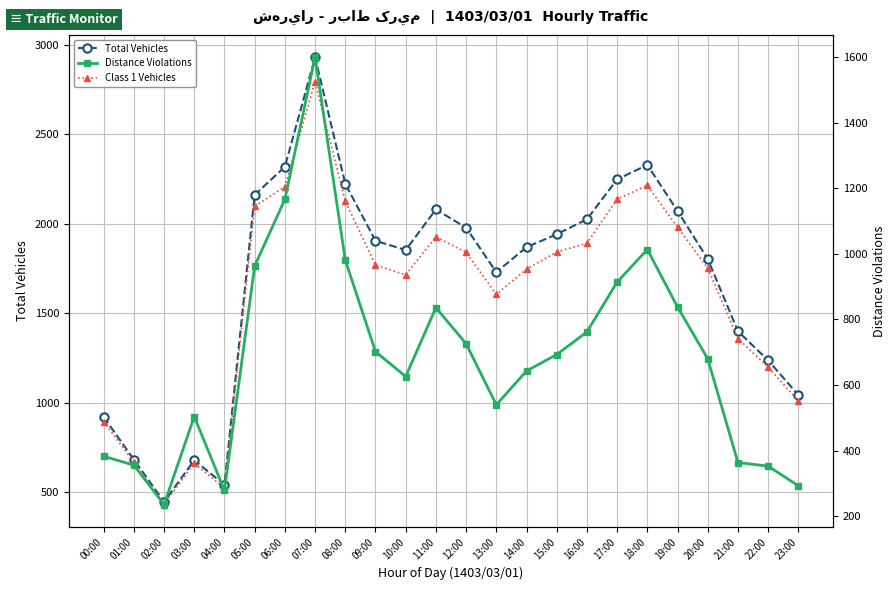

How many data points does each series have?

24